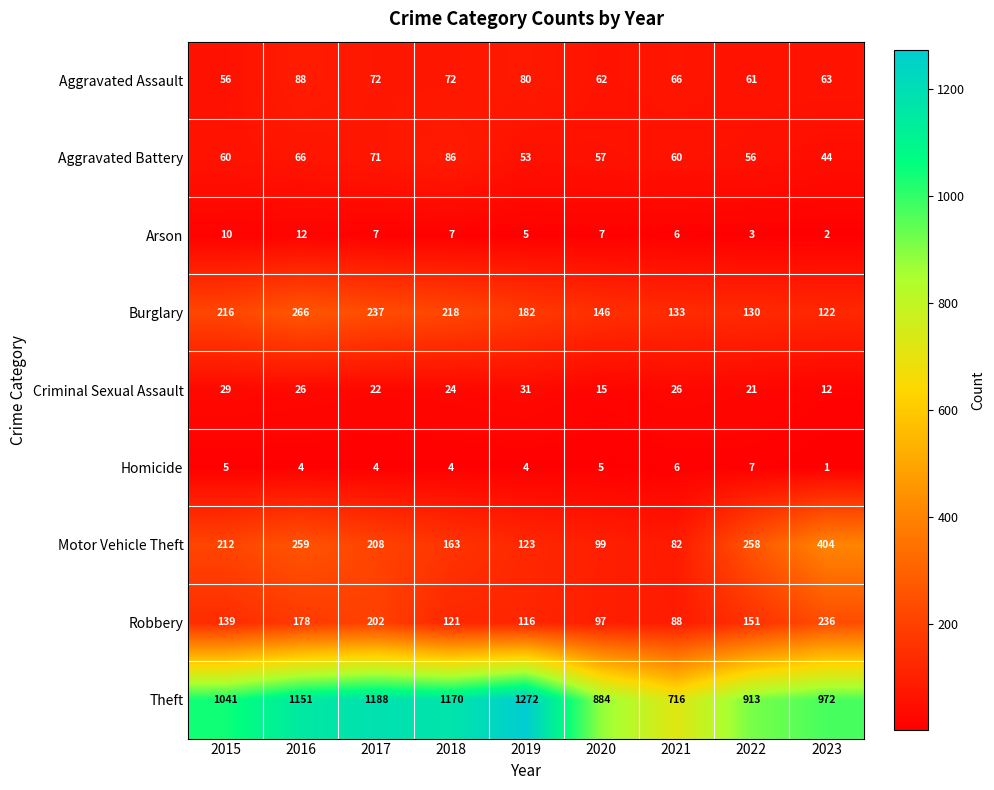

What value does the Aggravated Battery series have at 2022?

56